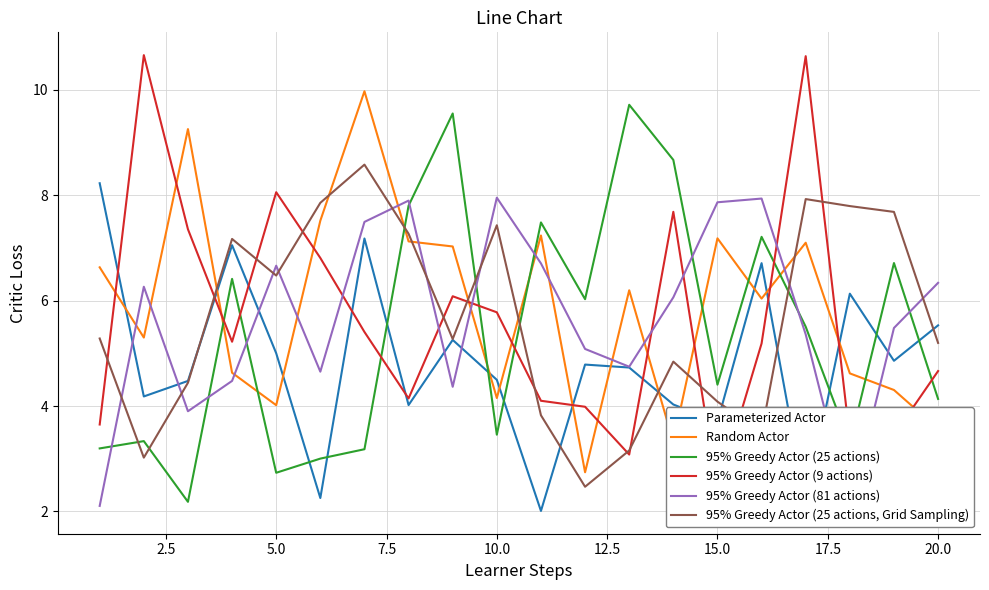

What is the highest value of the Parameterized Actor series?

8.2